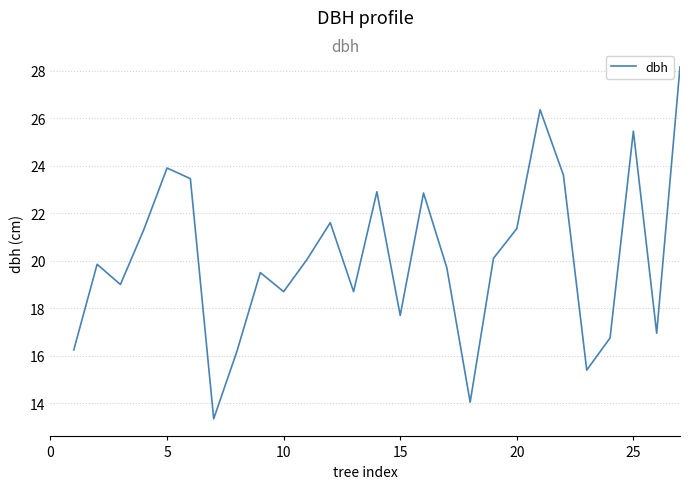

What is the difference between the maximum and minimum values?

14.8